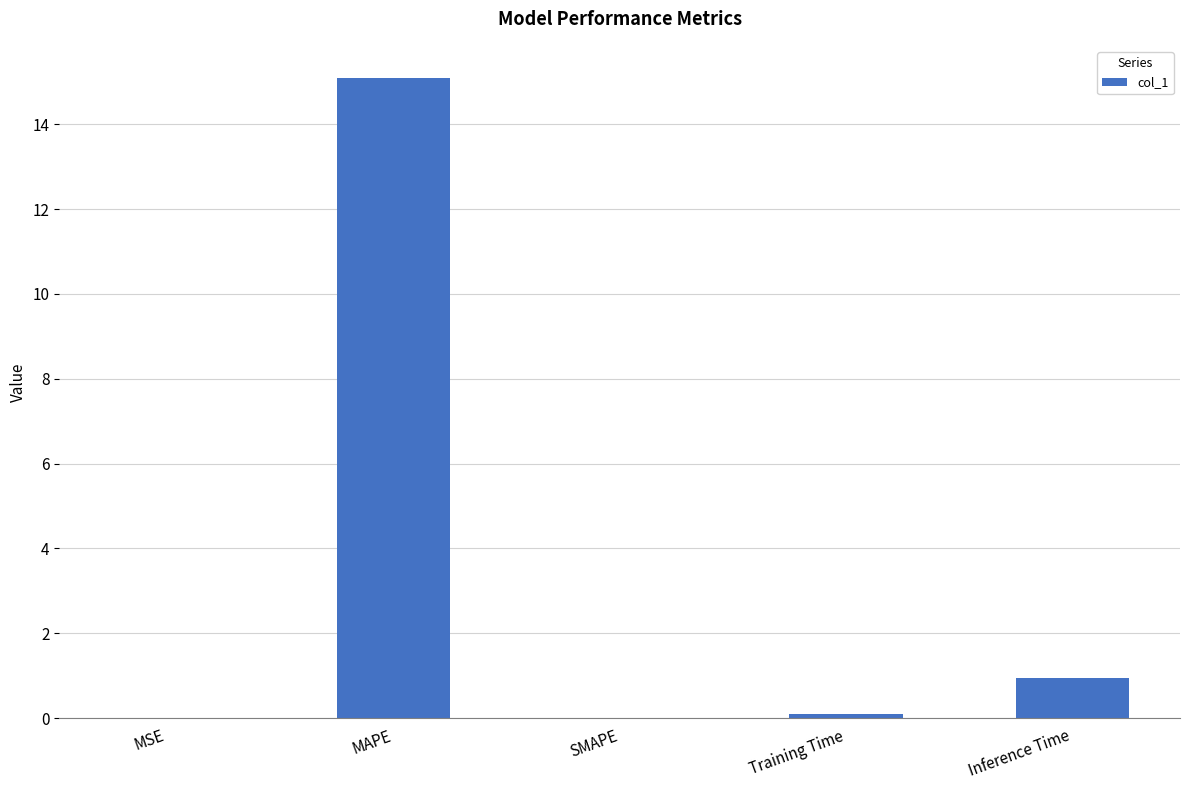

At which category does the chart reach its peak across all series?

MAPE